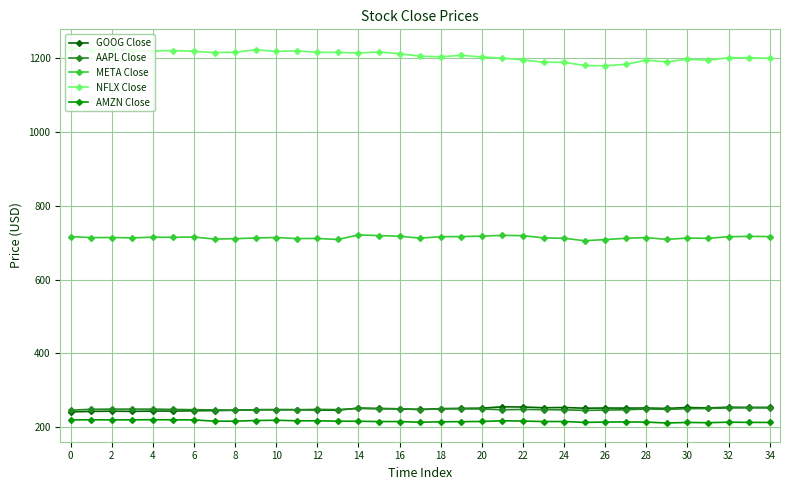

What is the value of the GOOG Close point at the 22nd from the left?

255.4